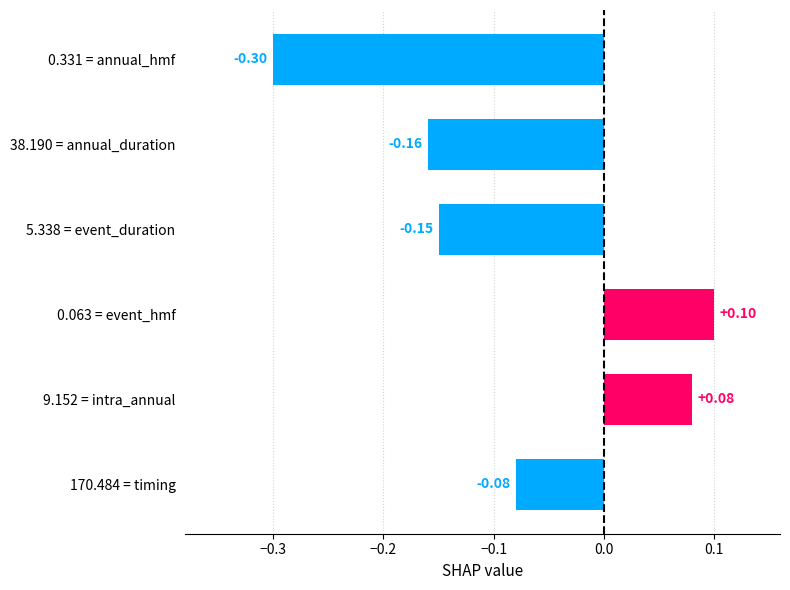

At which category does the chart reach its minimum across all series?

0.331 = annual_hmf